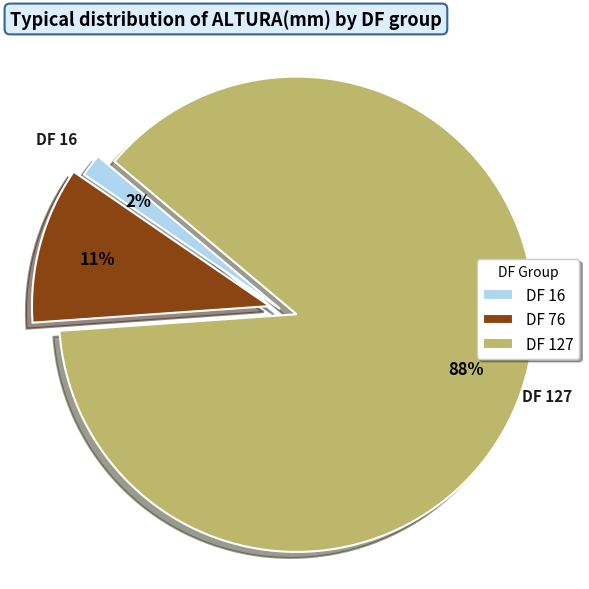

Does DF 127 account for over 50% of the chart?

Yes